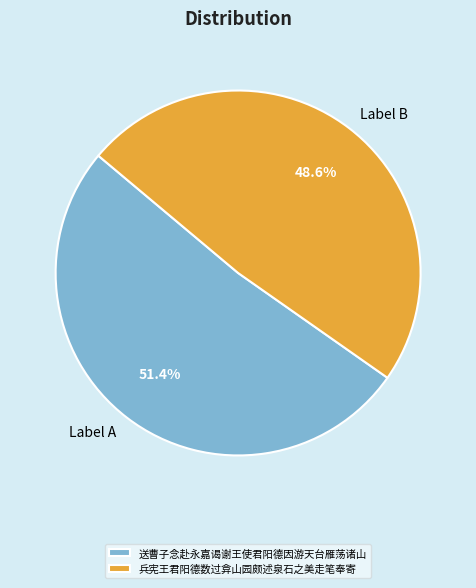

What is the total percentage of 送曹子念赴永嘉谒谢王使君阳德因游天台雁荡诸山 and 兵宪王君阳德数过弇山园颇述泉石之美走笔奉寄?

100.0%